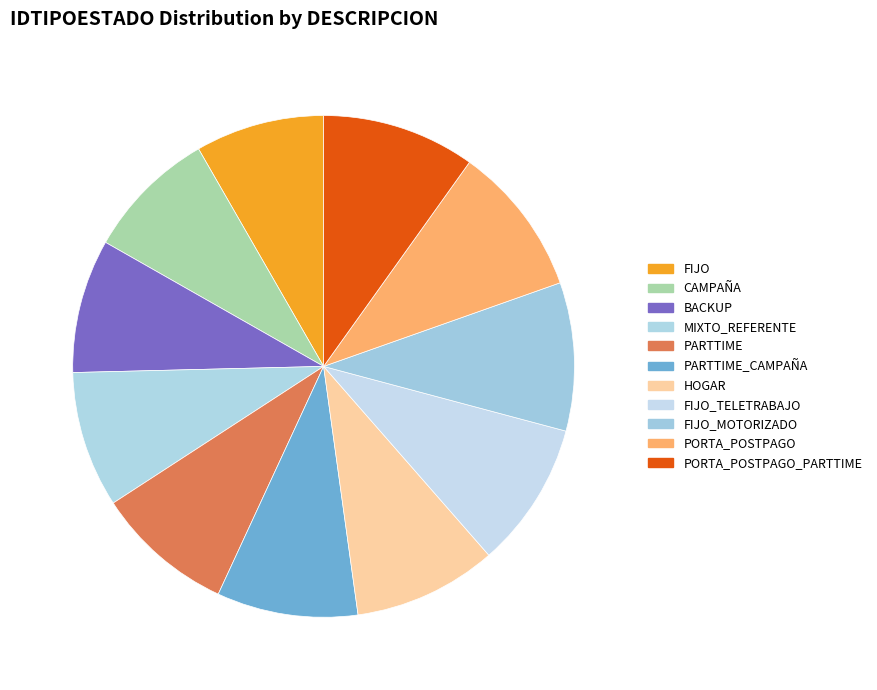

How many slices are in this pie chart?

11